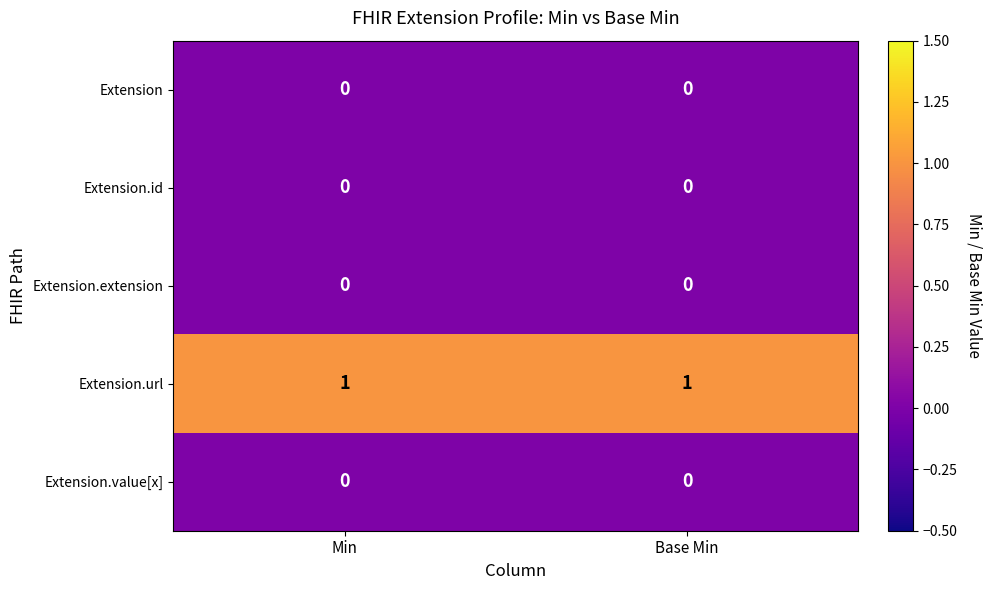

Reading right to left, extract all data points from this chart.

Extension: 0	0
Extension.id: 0	0
Extension.extension: 0	0
Extension.url: 1	1
Extension.value[x]: 0	0